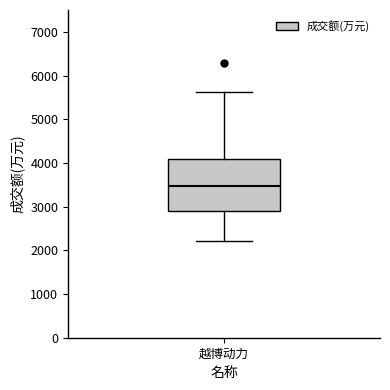

Read this box plot against the y-axis: the position of the median line, the range covered by the box, and the ends of both whiskers. The values are not printed on the chart, so give them approximately, as read against the axis.

median 3500, box 2900 to 4100, whiskers 2200 to 5600